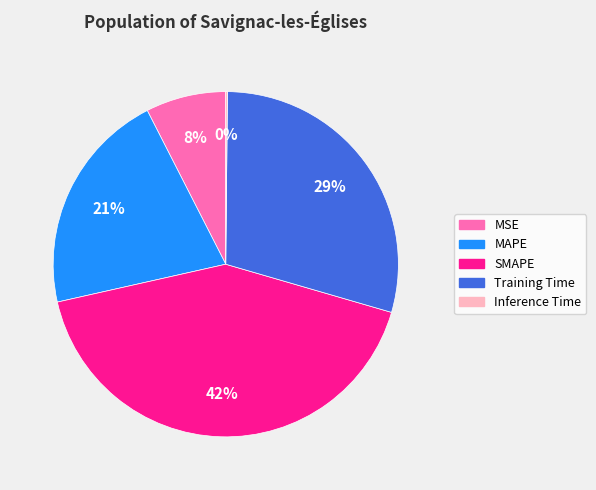

Which category has the biggest portion of the pie?

SMAPE